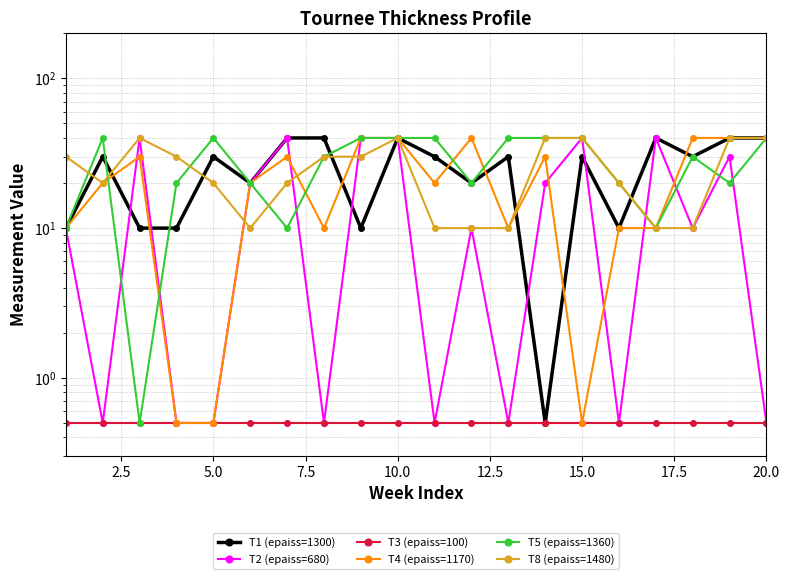

Count the T1 (epaiss=1300) values in the range 10 to 40.

19